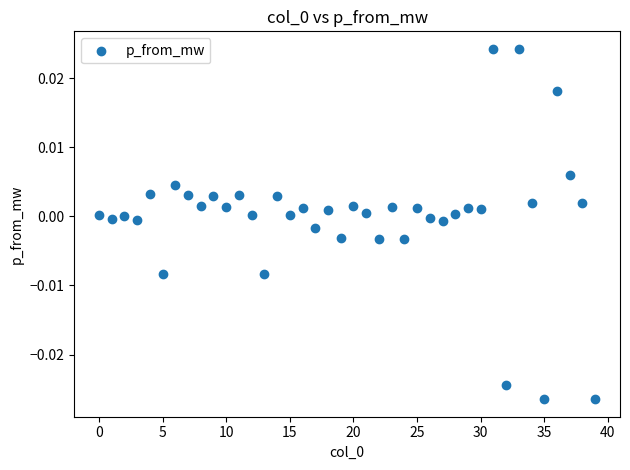

How many data points are displayed?

40